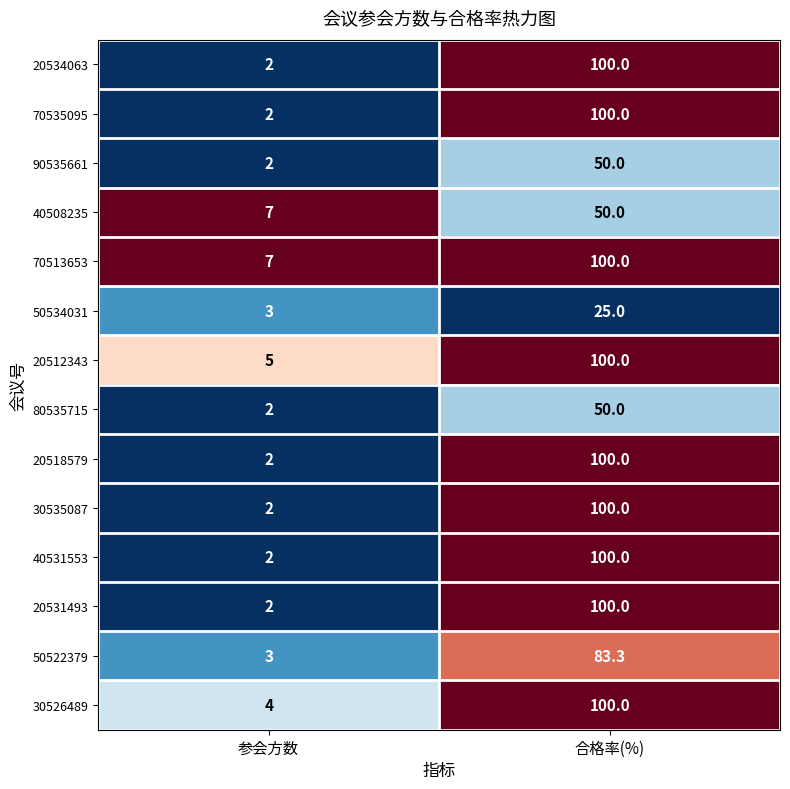

What is the difference between the 20534063 values at 参会方数 and 合格率(%)?

98.0